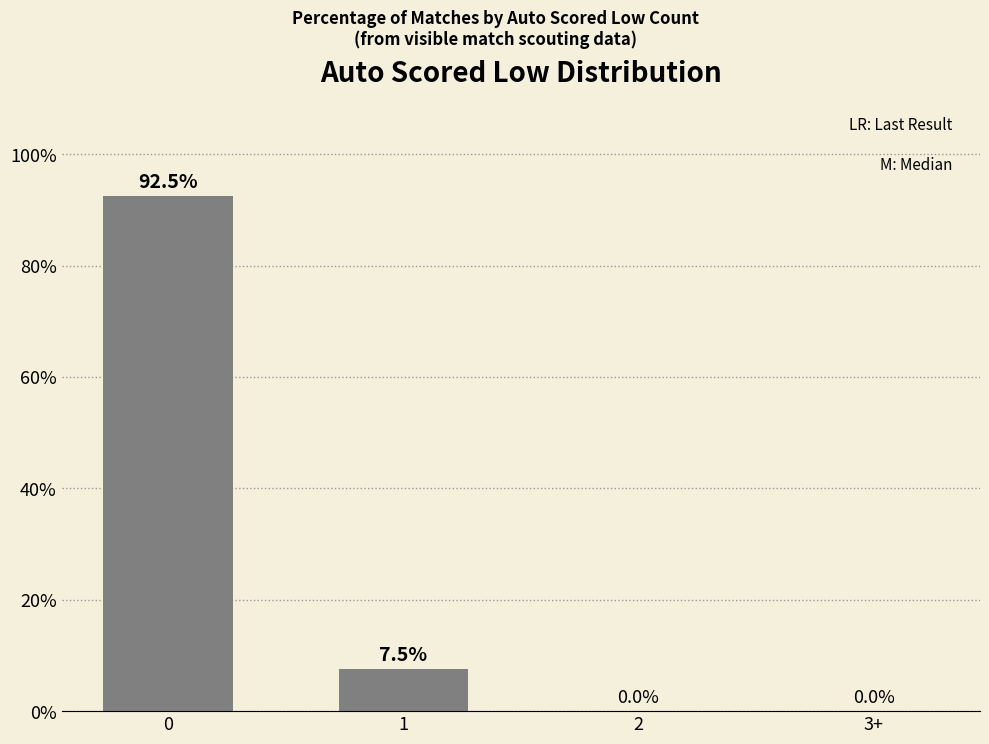

What is the sum of all values?

100.0